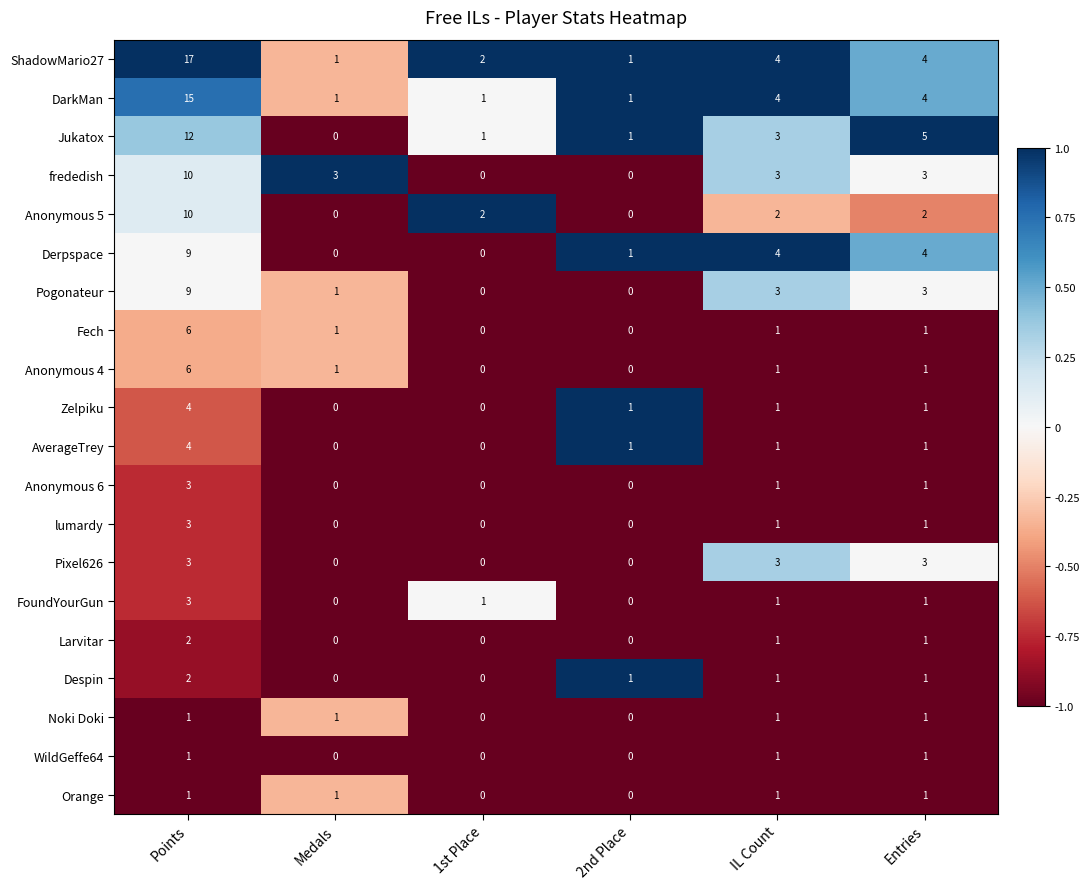

Where does the Anonymous 6 series first go above 1?

Points